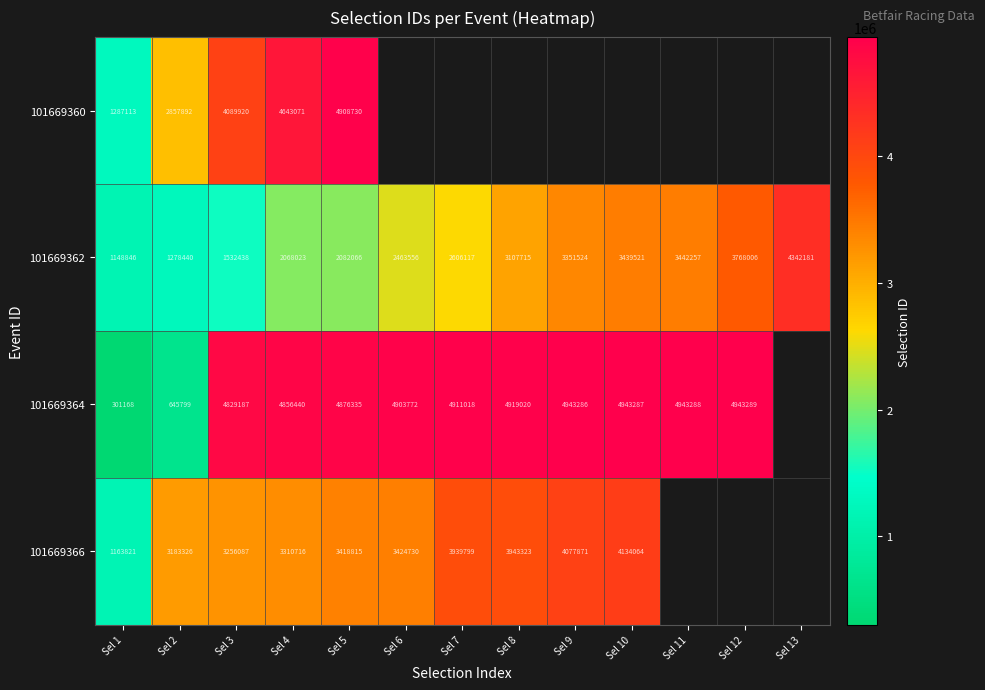

Is the value of 101669360 at Sel 4 greater than the value of 101669364 at Sel 1?

Yes